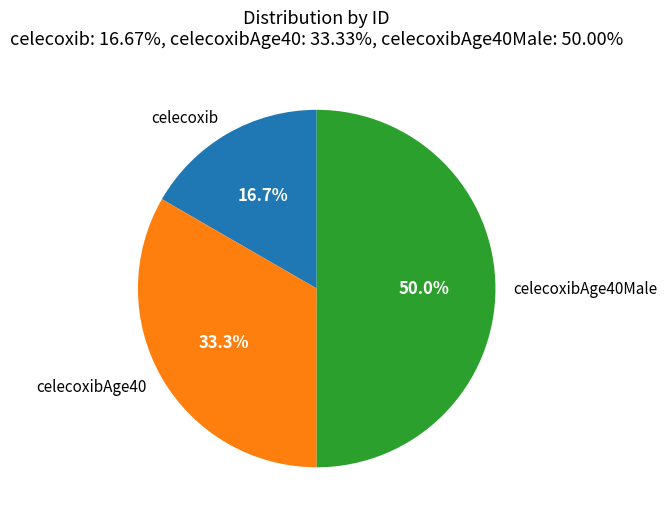

To the nearest percent, what is the difference between the largest and smallest slice percentages?

33%